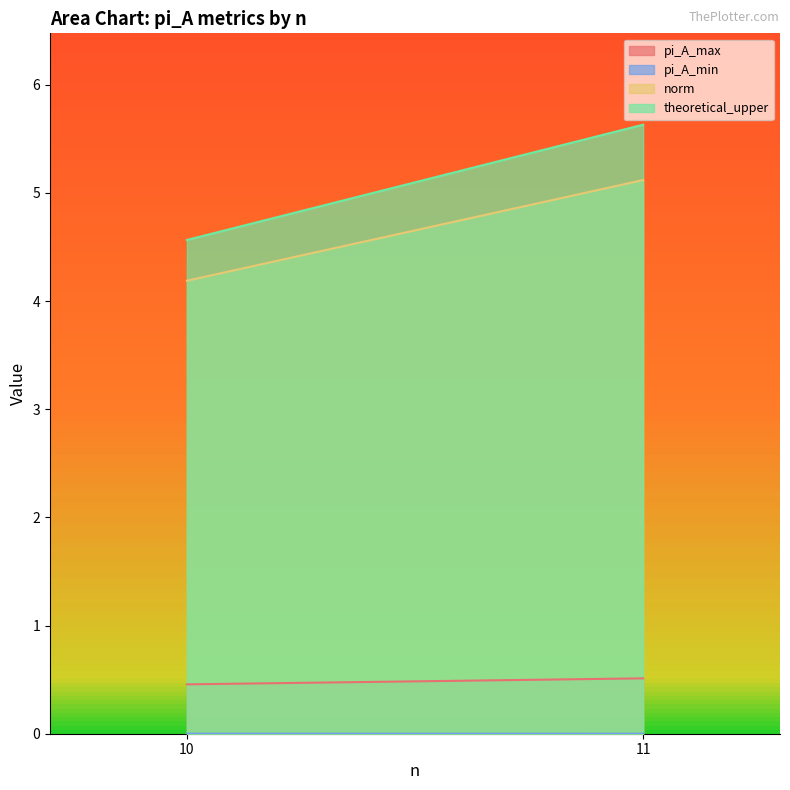

What is the difference between the maximum and minimum values in the norm series?

0.9